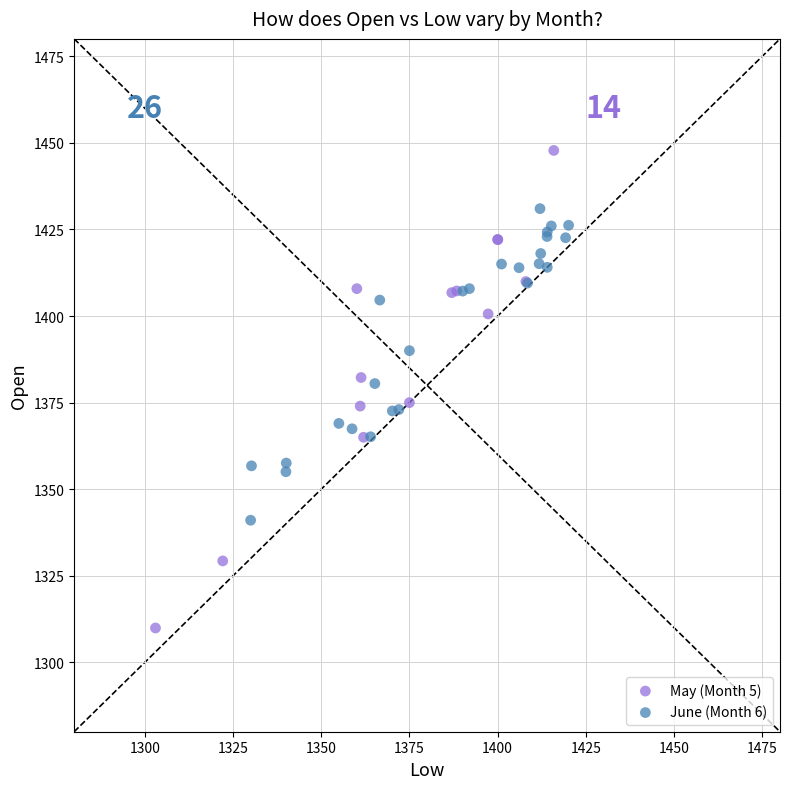

What are all the series names shown in the legend?

May (Month 5), June (Month 6)